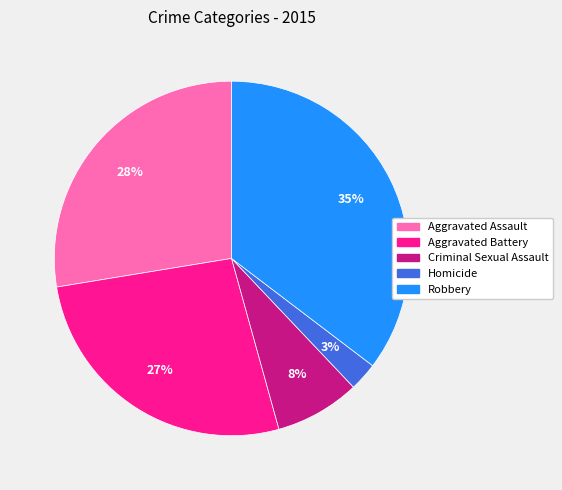

What is the largest slice in the pie chart?

Robbery